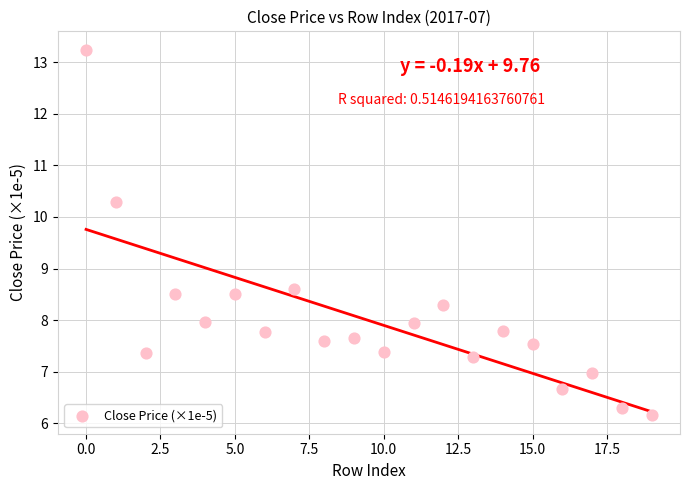

What is the range of Y values (max minus min)?

7.1